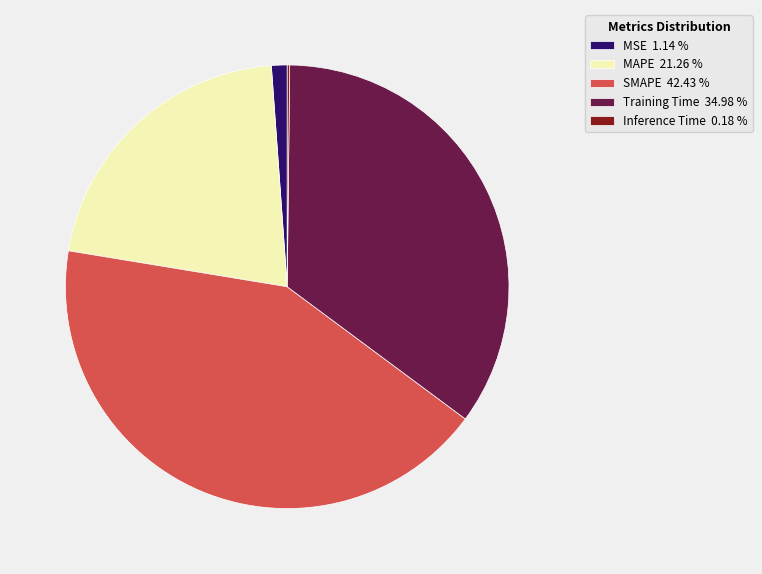

Is there a majority slice in this chart?

No